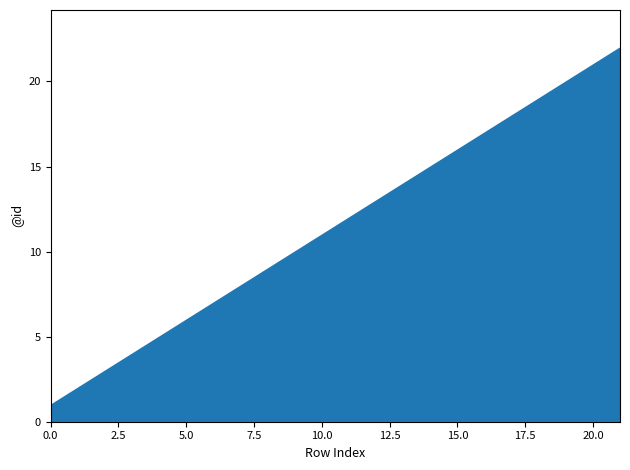

True or false: the data has more than 0 interior local peaks.

False